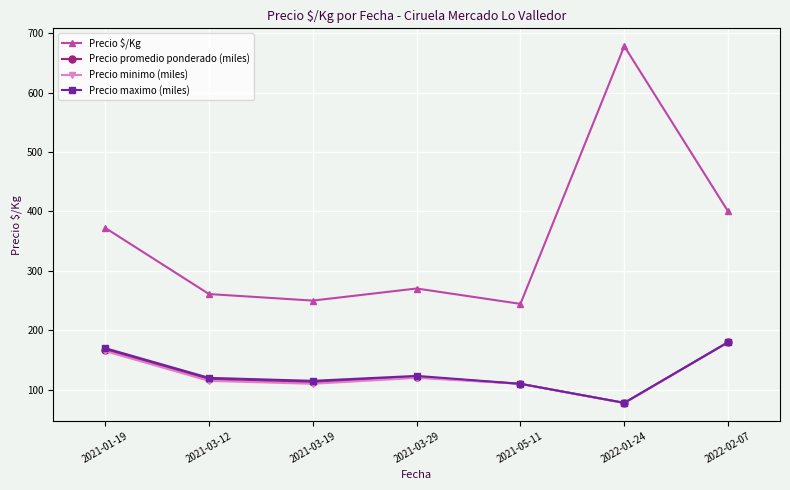

How many series are shown in this chart?

4